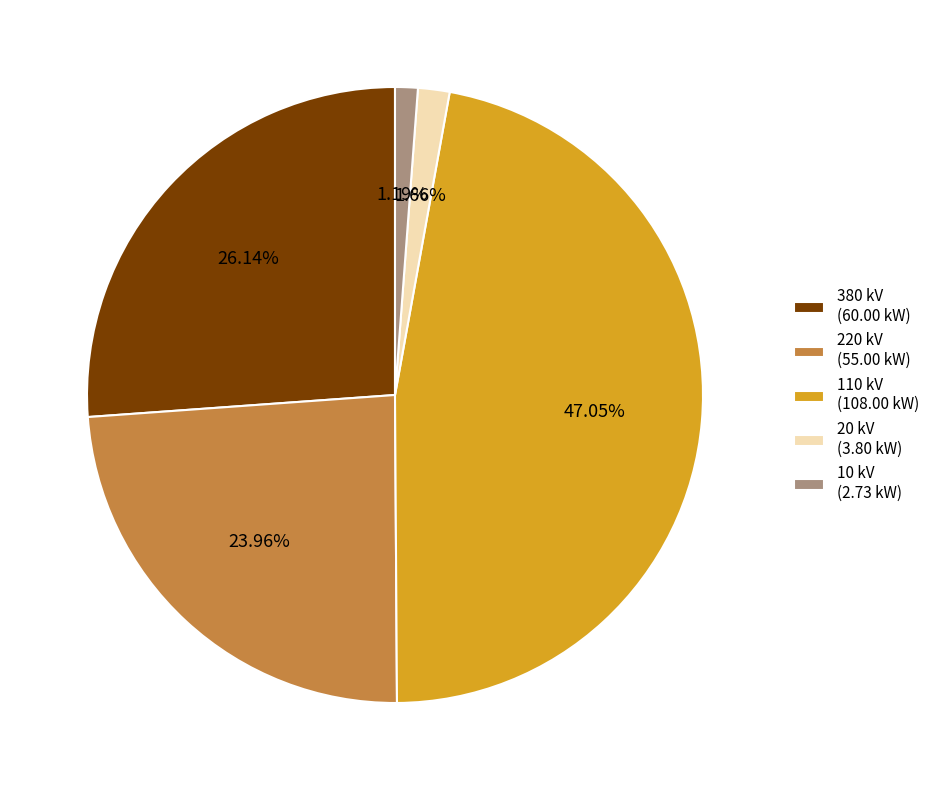

To the nearest percent, what is the difference between the largest and smallest slice percentages?

46%